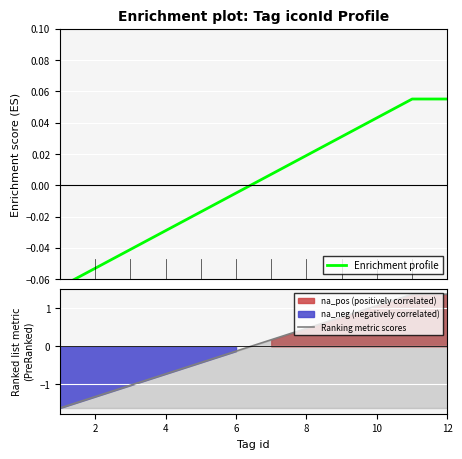

True or false: Enrichment profile has more than 2 interior local peaks.

False